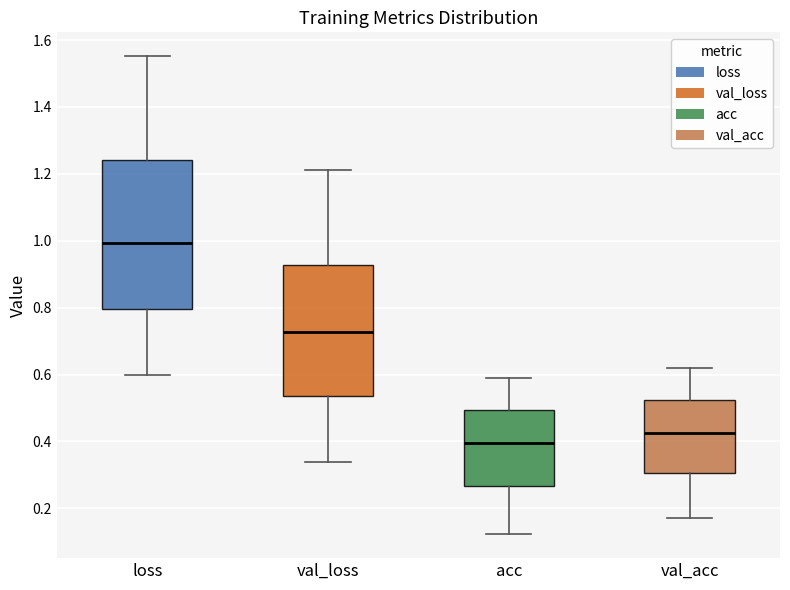

Which box is the tallest, from its lower edge to its upper edge?

loss